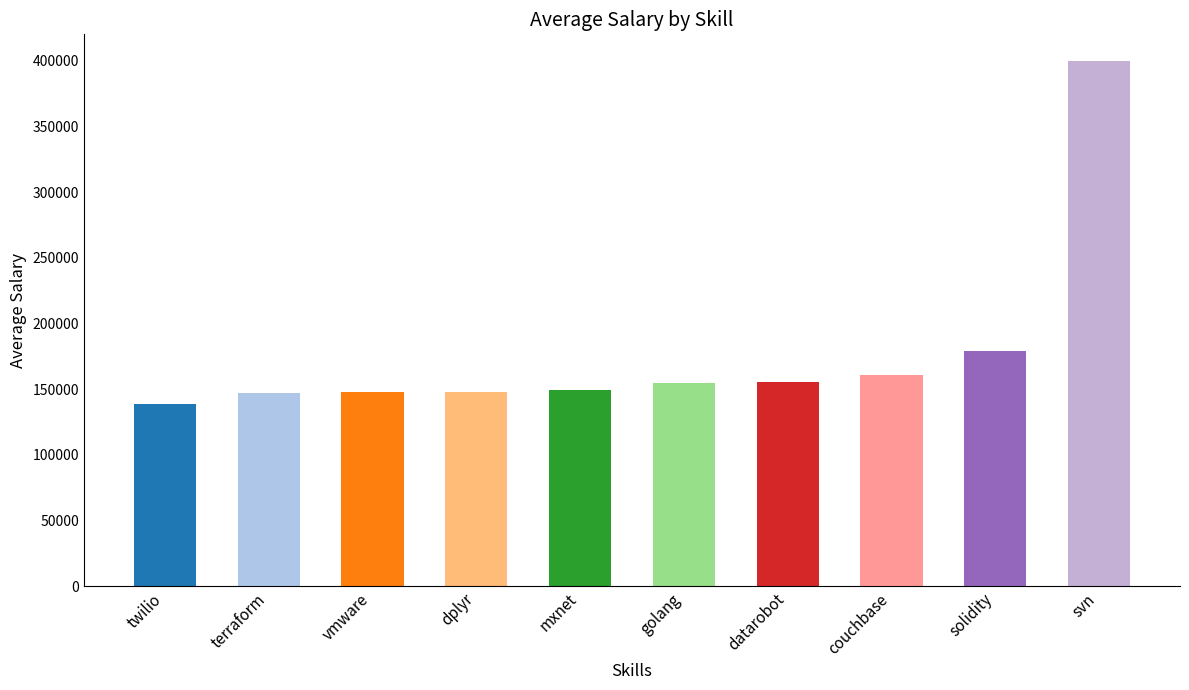

What is the change in value from dplyr to golang?

+7367